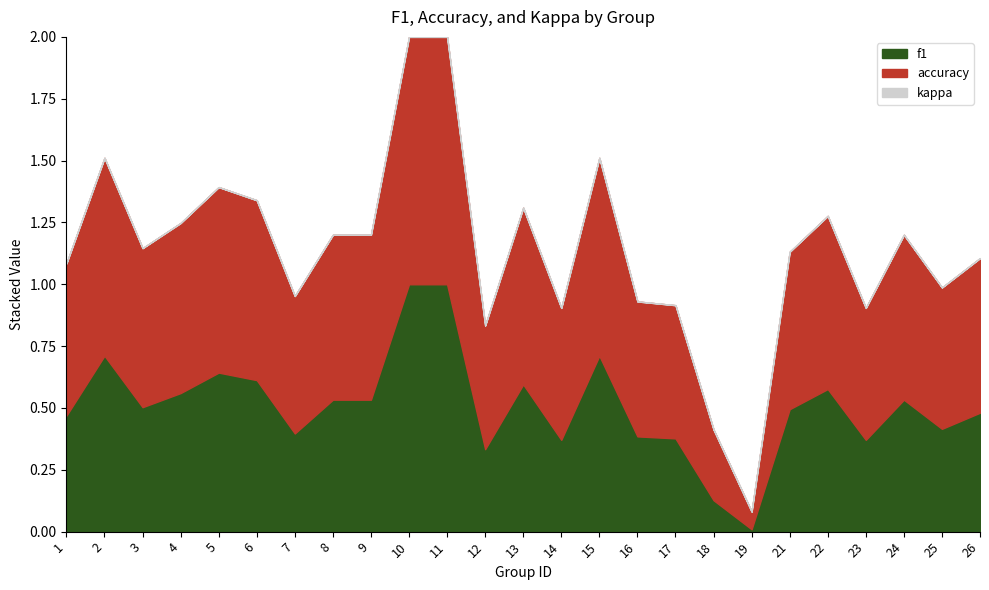

The accuracy series shows 0.6 at 7. True or false?

True